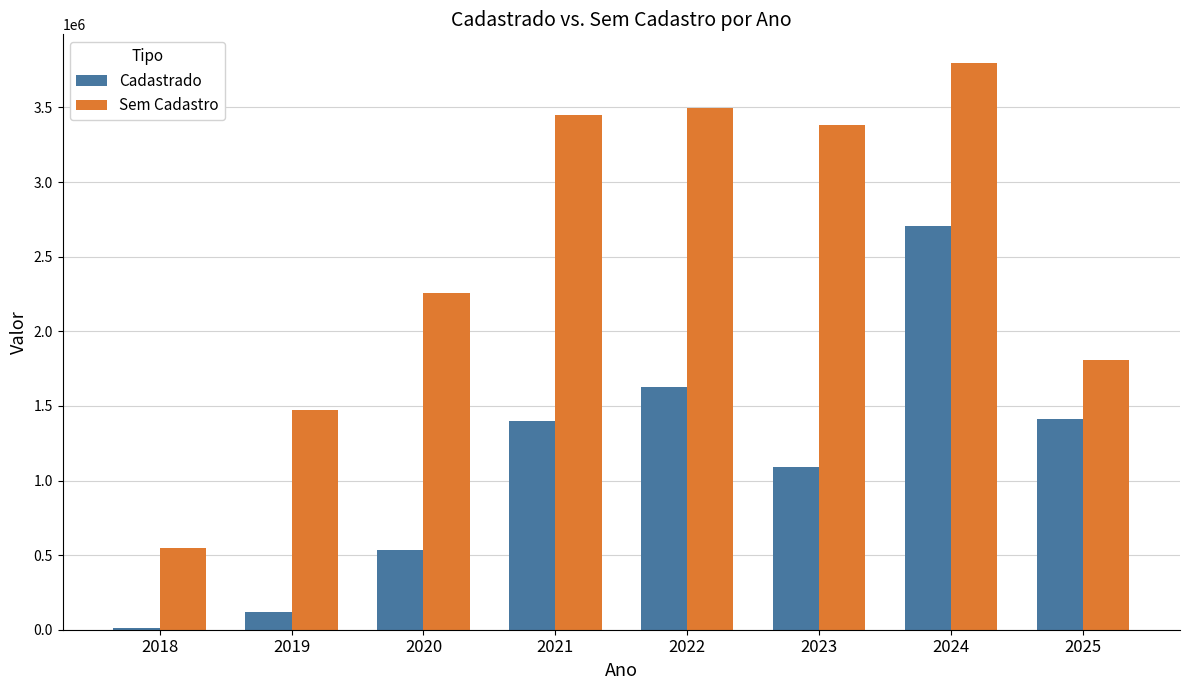

What is the sum of the Cadastrado values at 2023 and 2025?

2497603.8